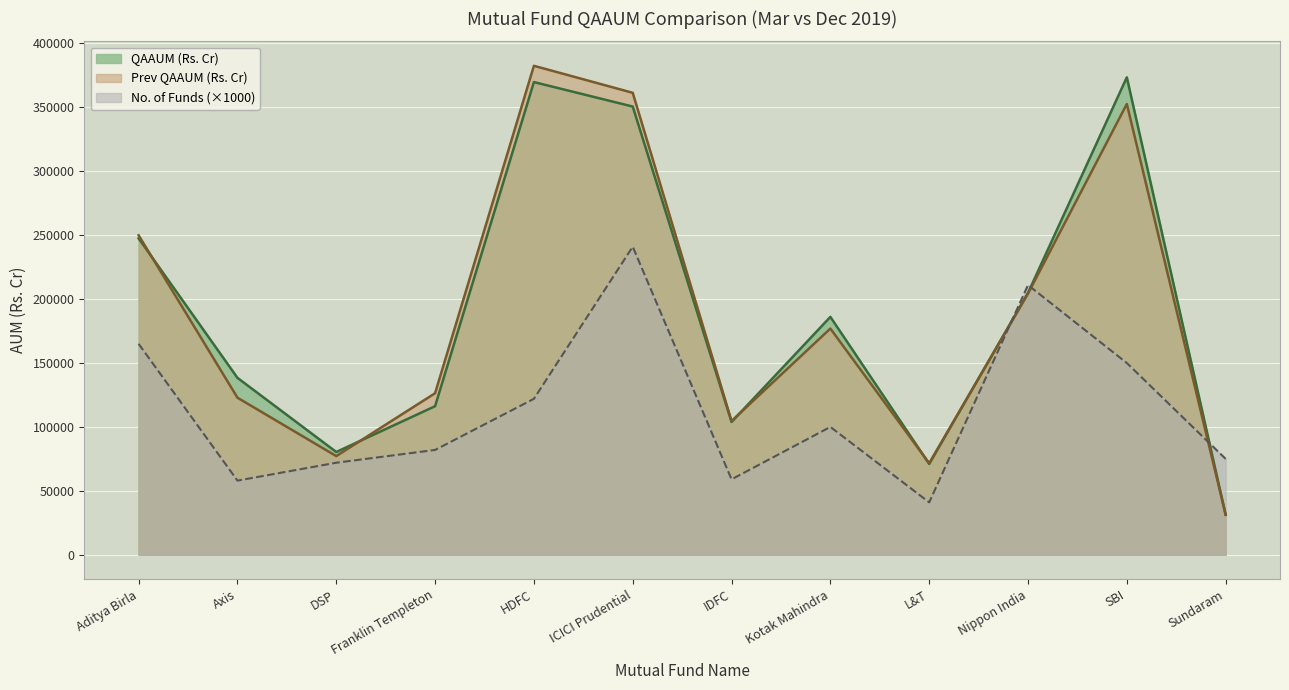

How many data points in No. of Funds are less than 100000?

6